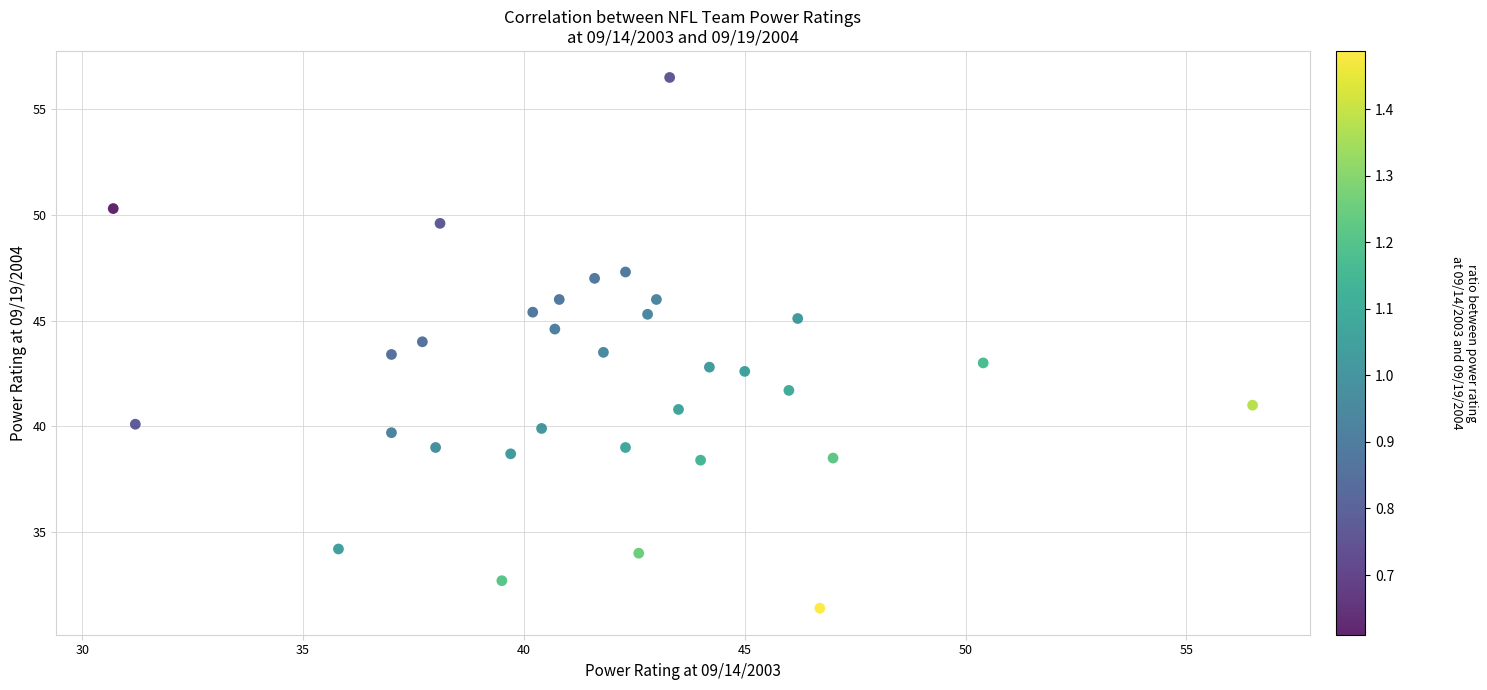

What is the range of X values (max minus min)?

25.8